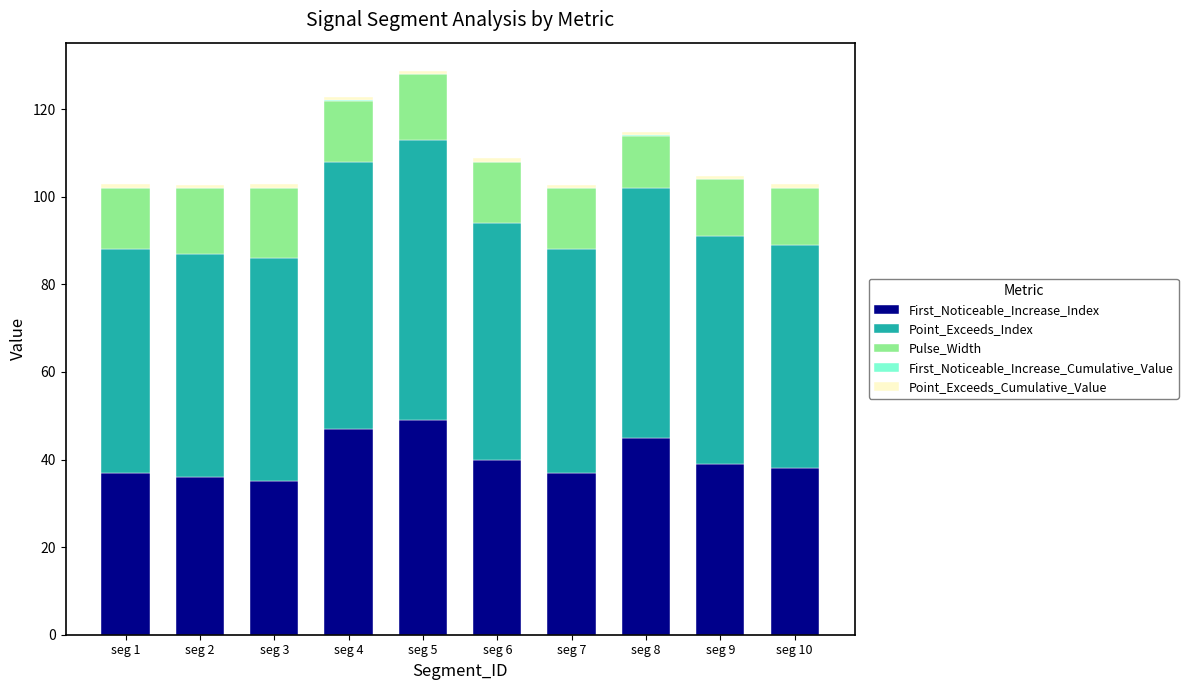

What is the maximum value for First_Noticeable_Increase_Index?

49.0